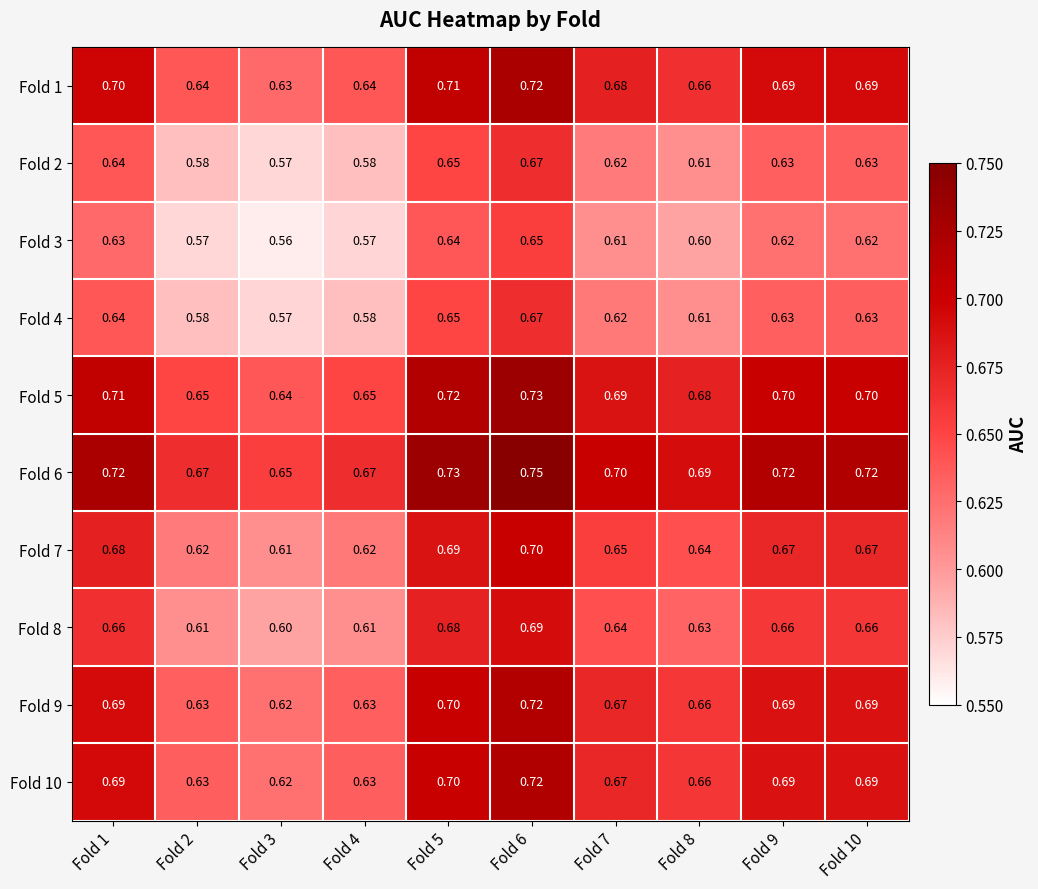

How many series are shown in this chart?

10